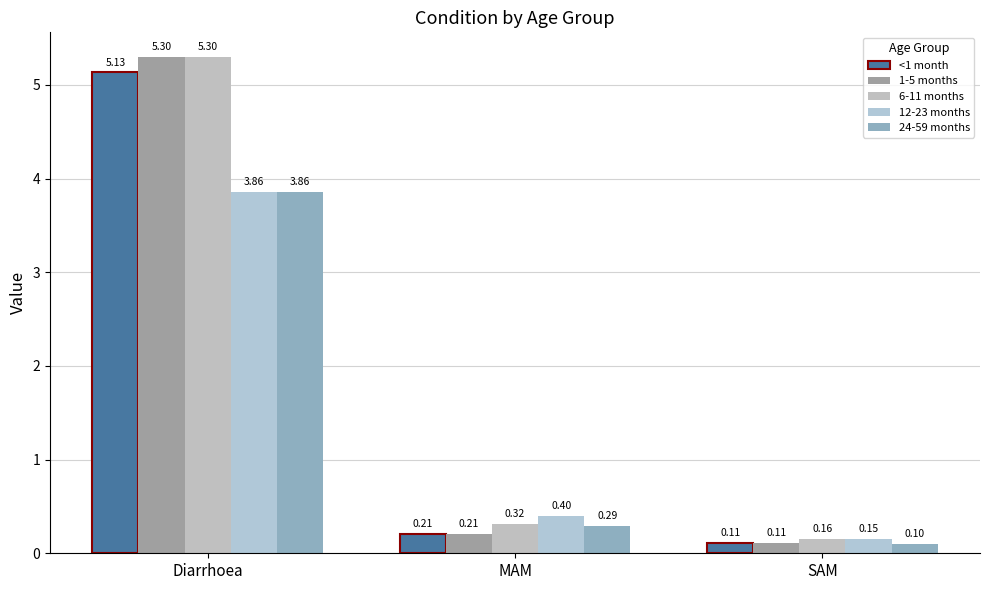

What is the label of the 3rd bar from the right?

Diarrhoea